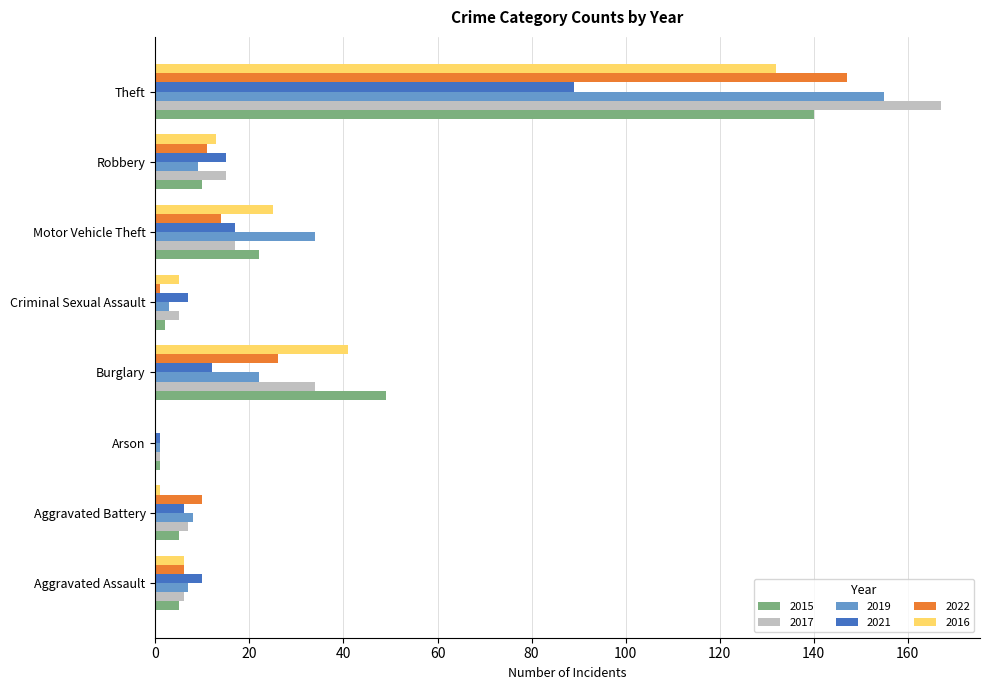

What is the greatest value displayed?

167